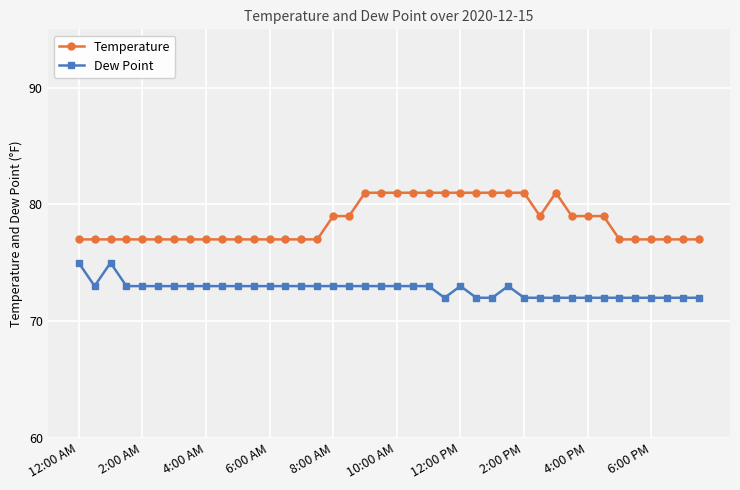

What is the difference between the maximum and minimum values in the Dew Point series?

3